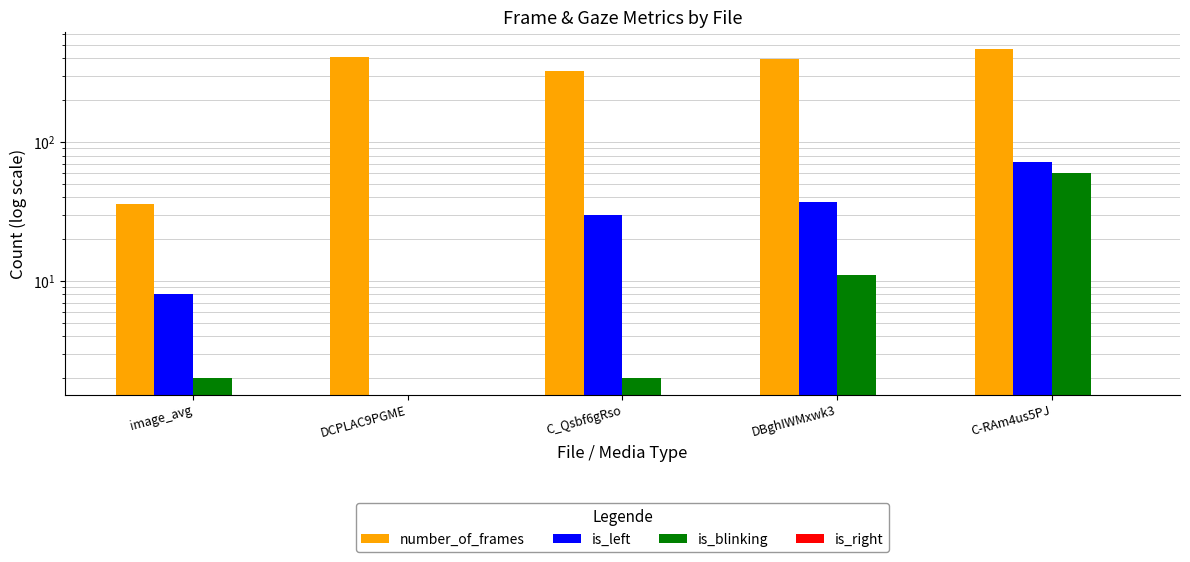

Rank the series at C-RAm4us5PJ from lowest to highest value.

is_right, is_blinking, is_left, number_of_frames